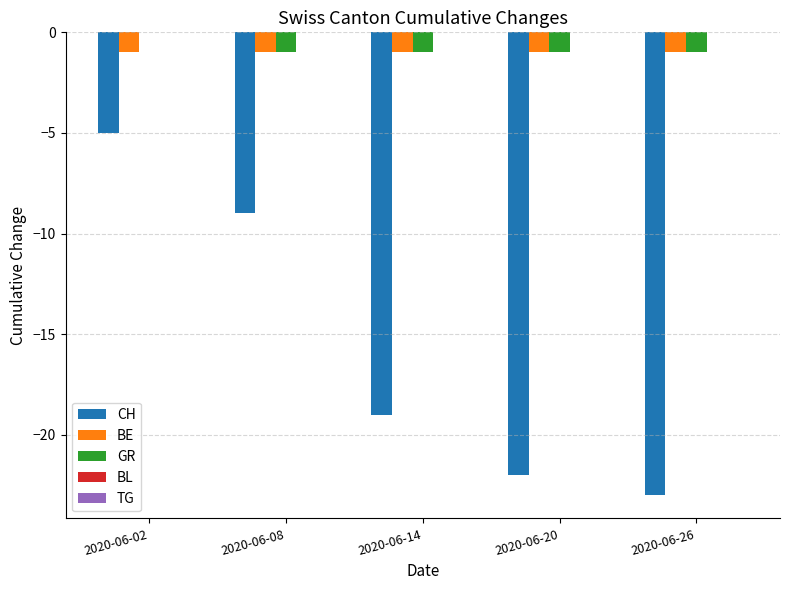

How many data points in CH are above -19?

2